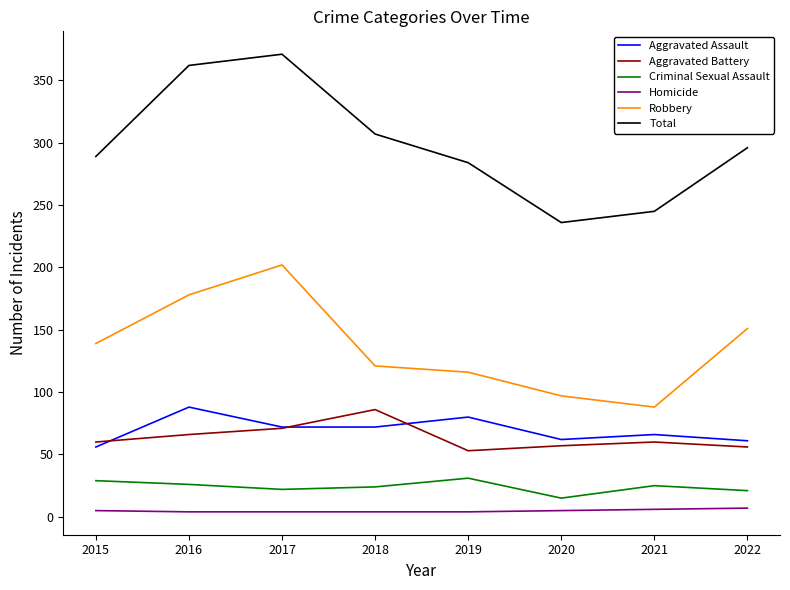

The value of Total at 2015 is 289. True or false?

True